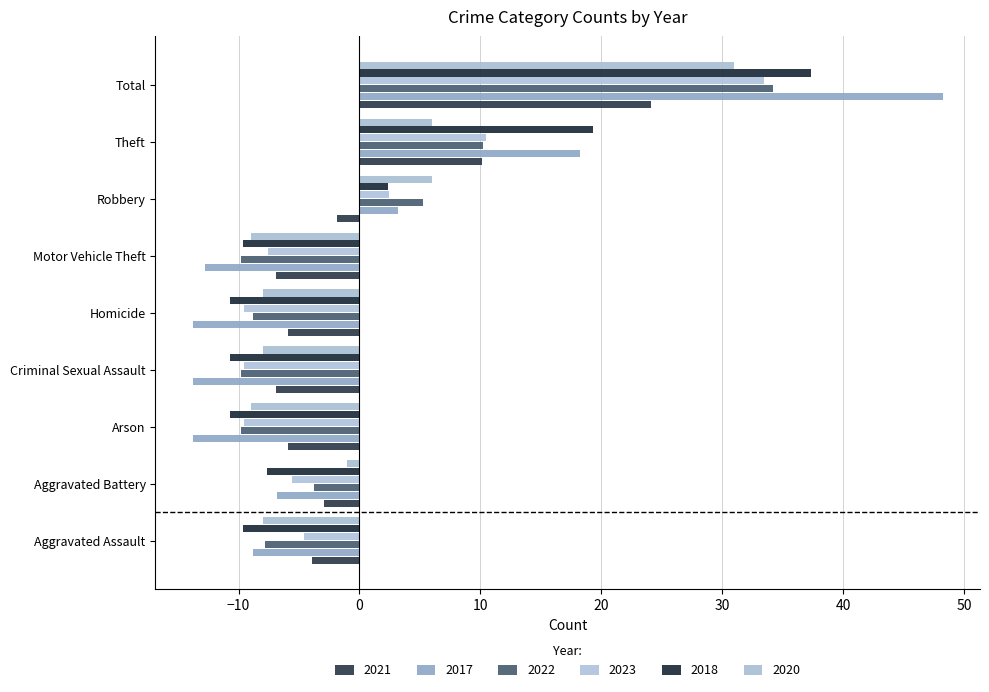

What is the value of the 2022 bar at the 5th from the left?

-8.8